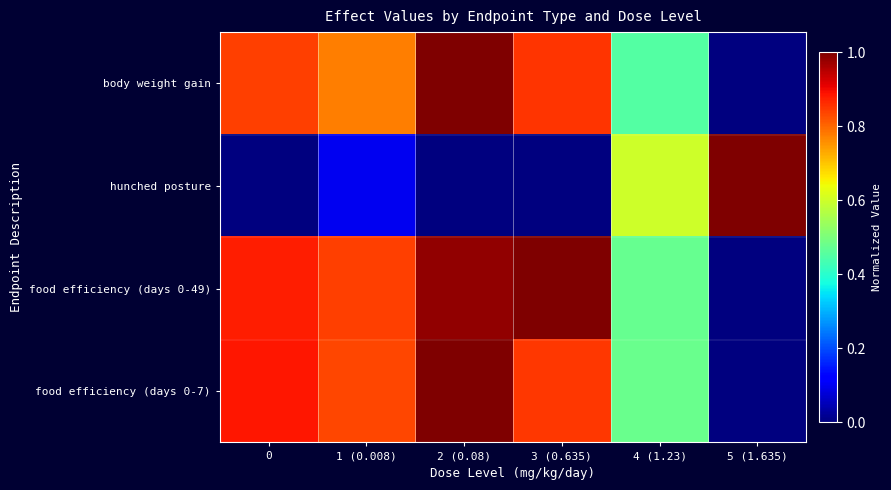

Which category has the highest value across all series?

2 (0.08)